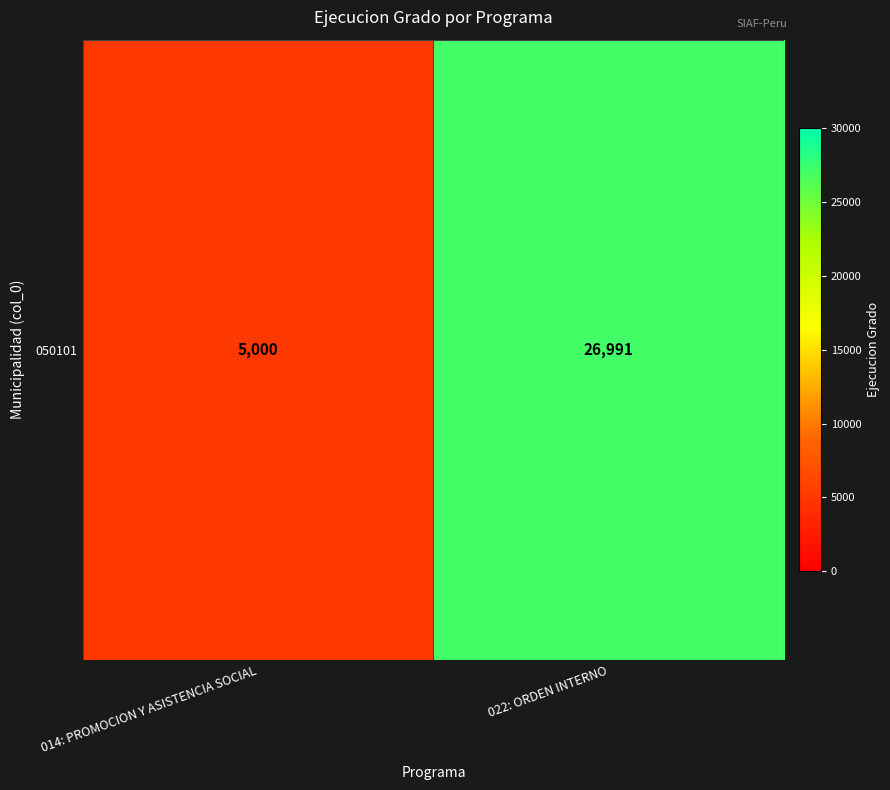

Reading right to left, extract all data points from this chart.

26991	5000